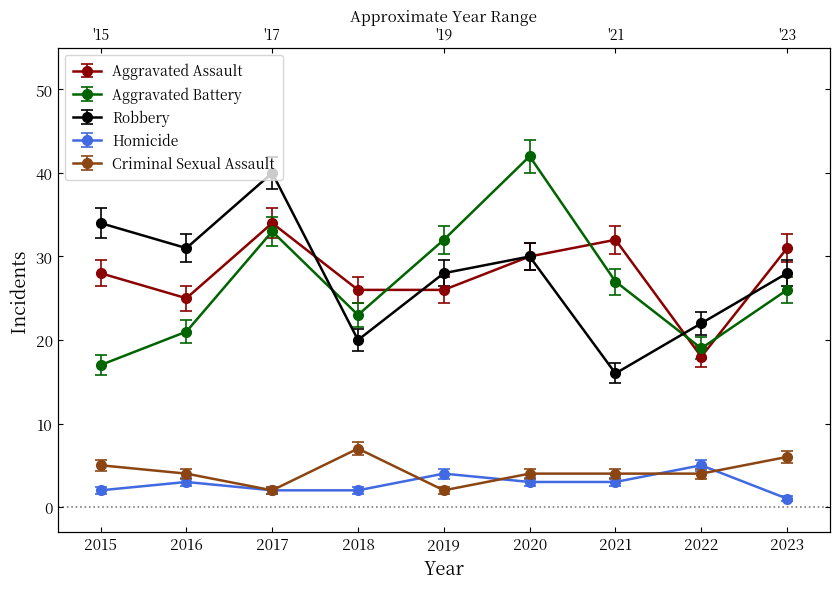

What is the value of the Homicide point at the 8th from the left?

5